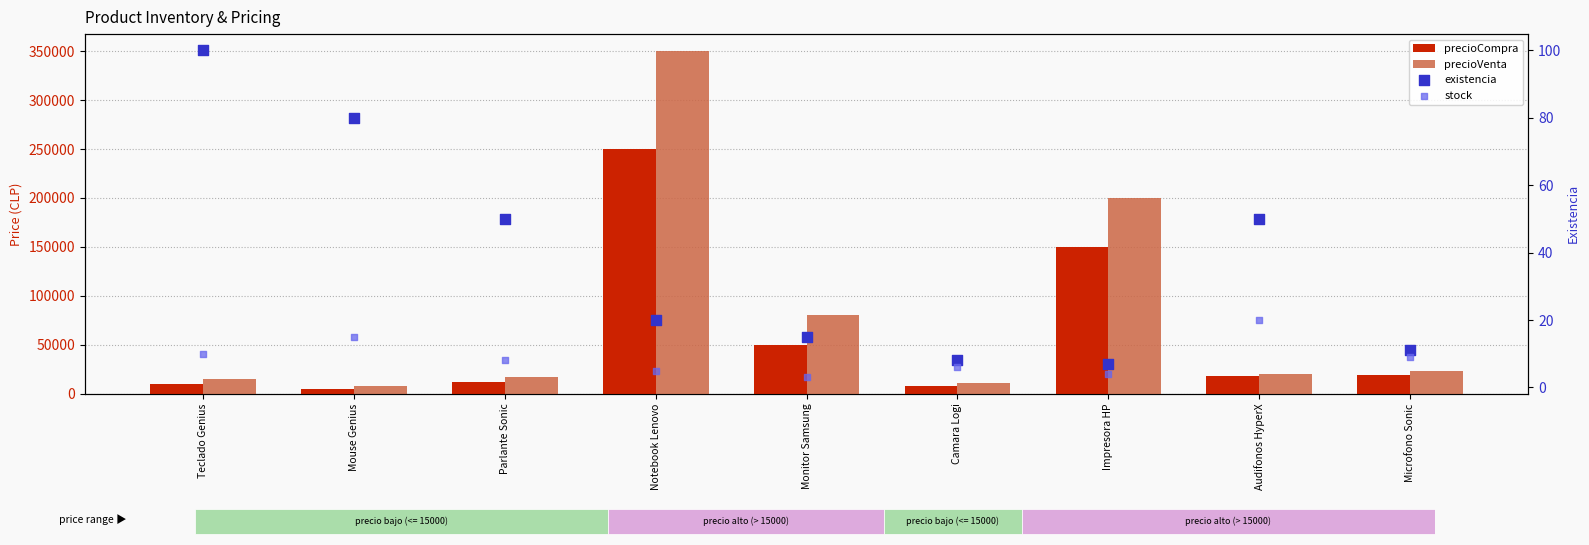

Which series contains the lowest Y value?

stock